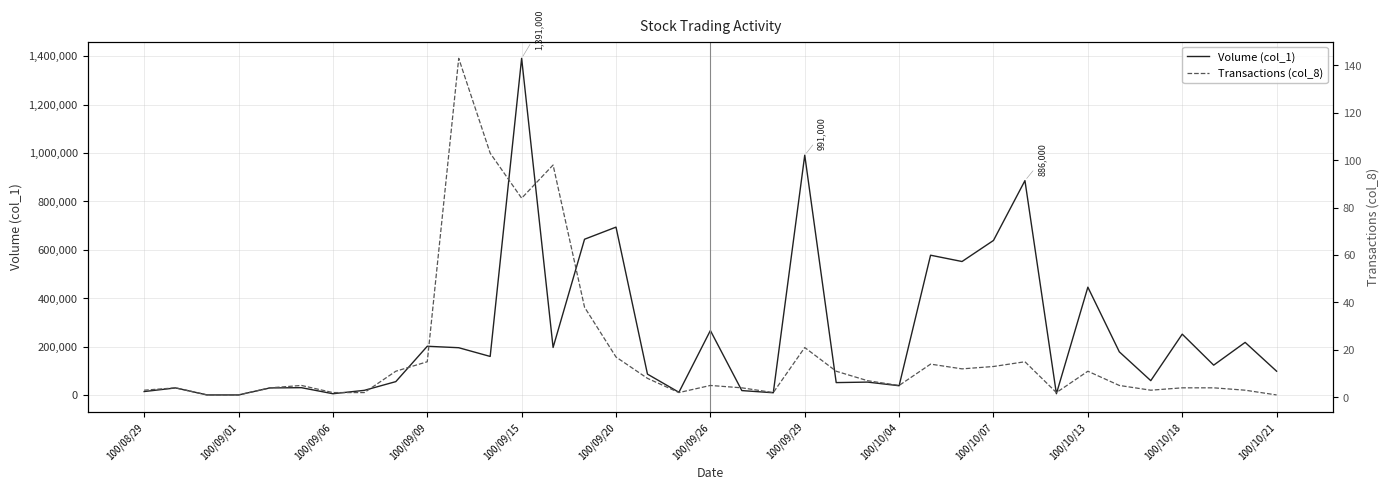

Is the value of Volume (col_1) at 15 greater than the value of Transactions (col_8) at 29?

Yes